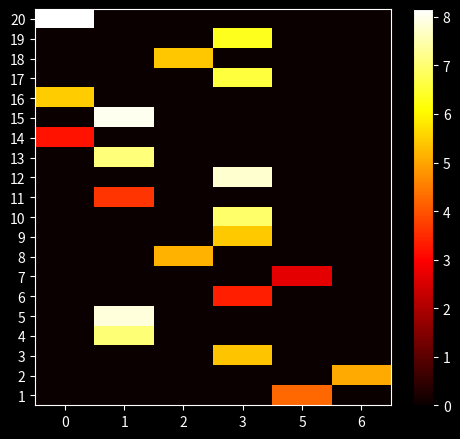

List the series in order of their peak value, highest first.

20, 15, 5, 12, 13, 4, 10, 17, 19, 16, 9, 18, 3, 8, 2, 1, 11, 6, 14, 7